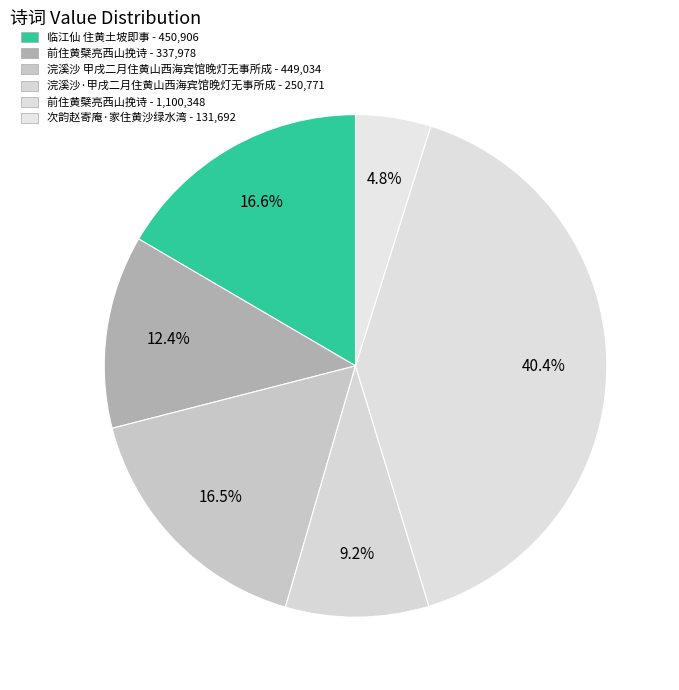

To the nearest percent, what is the average slice percentage?

17%